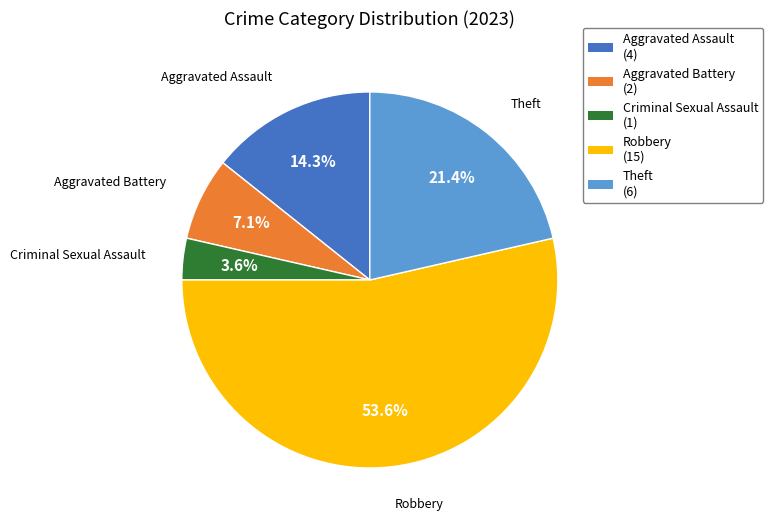

To the nearest percent, what is the difference between the largest and smallest slice percentages?

50%